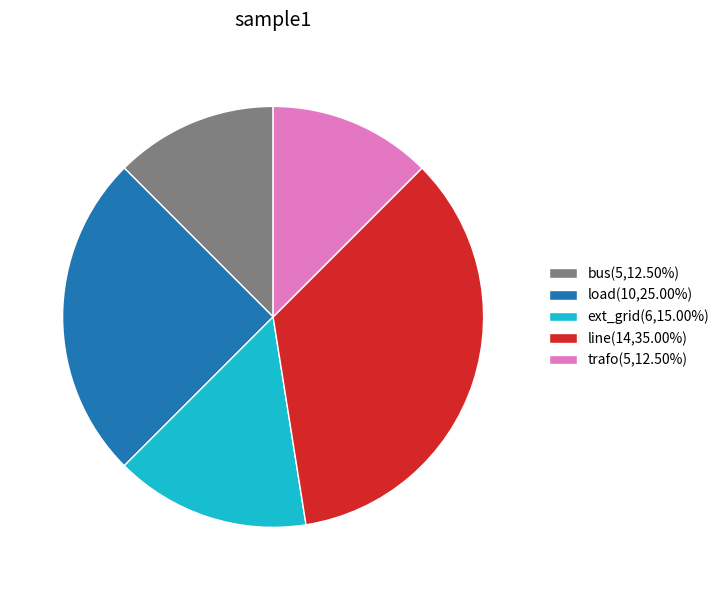

Does bus(5,12.50%) represent more than half of the total?

No